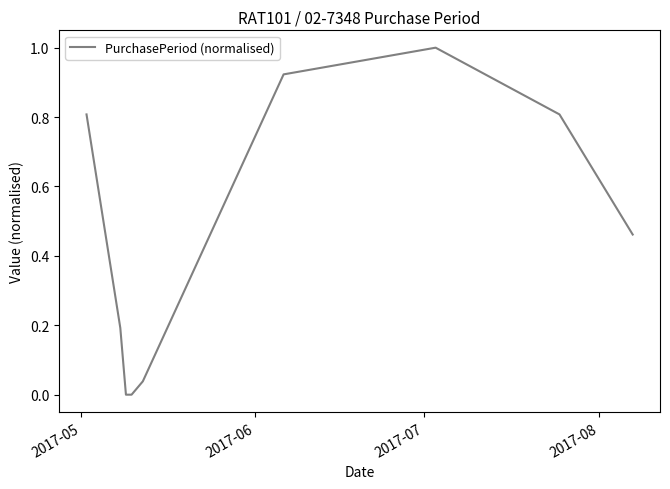

What is the greatest value displayed?

1.0